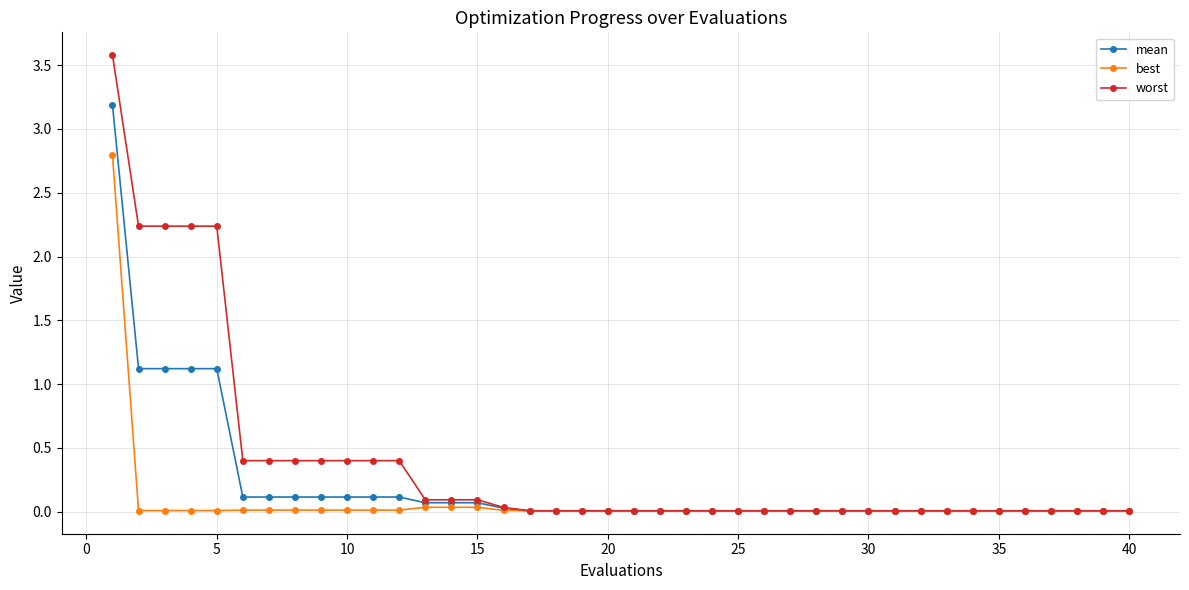

Which series has the largest range (max minus min)?

worst